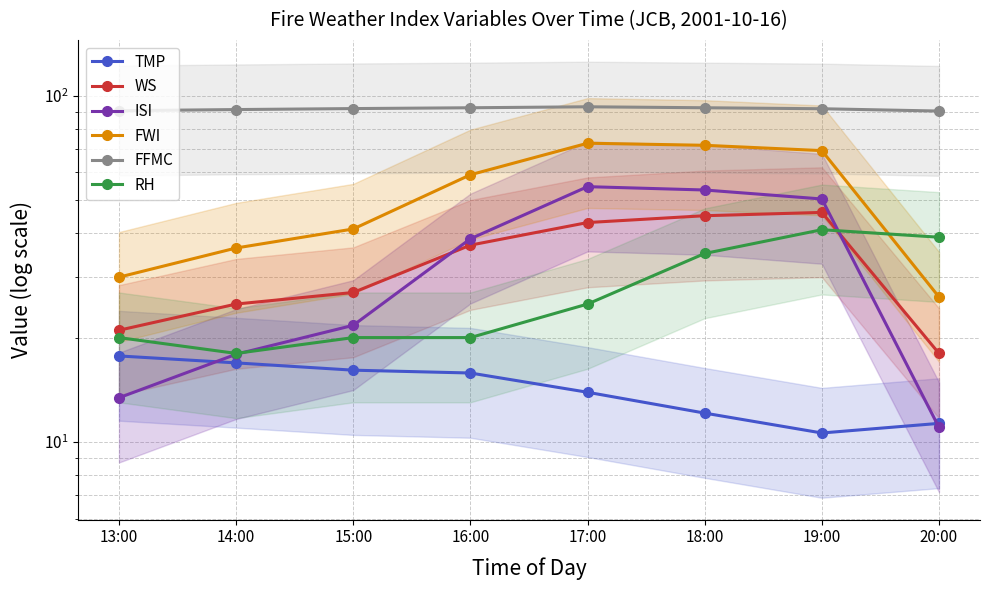

Rank the series at 18:00 from lowest to highest value.

TMP, RH, WS, ISI, FWI, FFMC